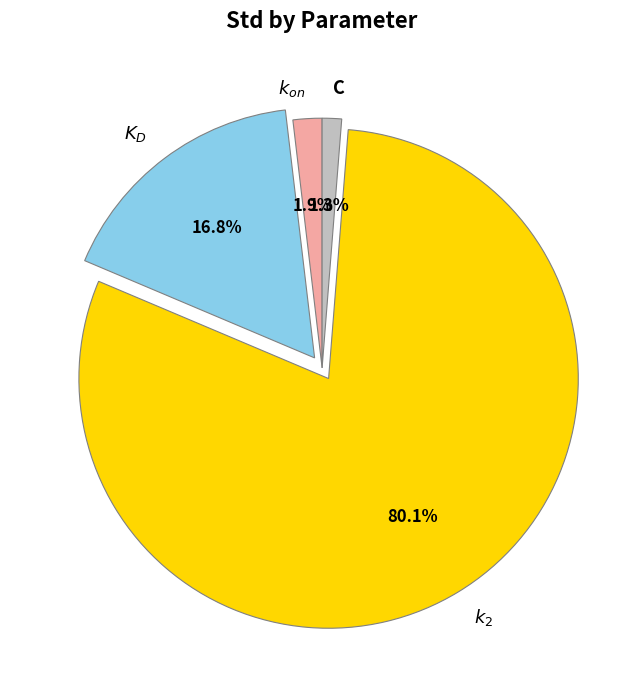

How many slices are in this pie chart?

4